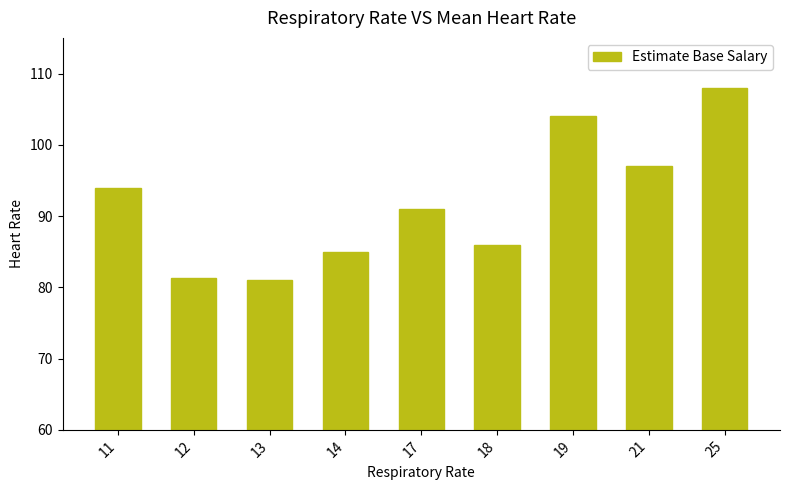

True or false: the data shows 97.0 at 21.

True